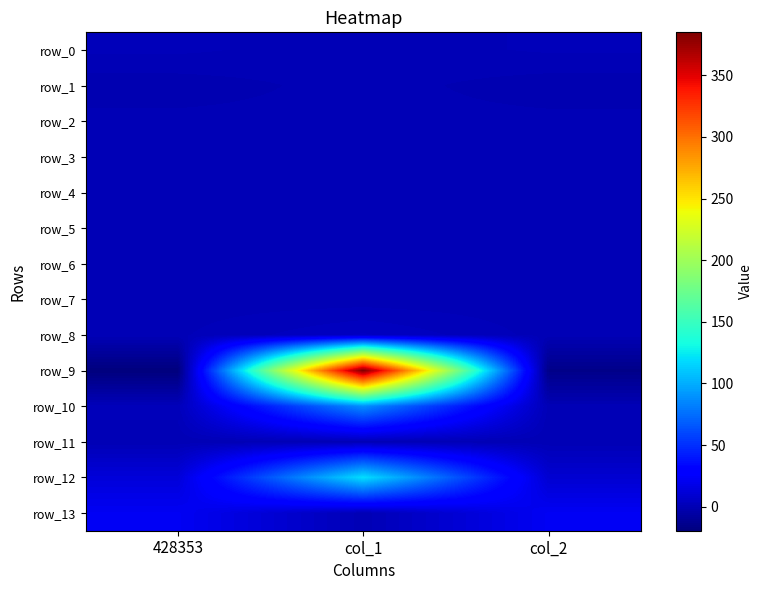

Which series has the largest total across all categories?

row_9